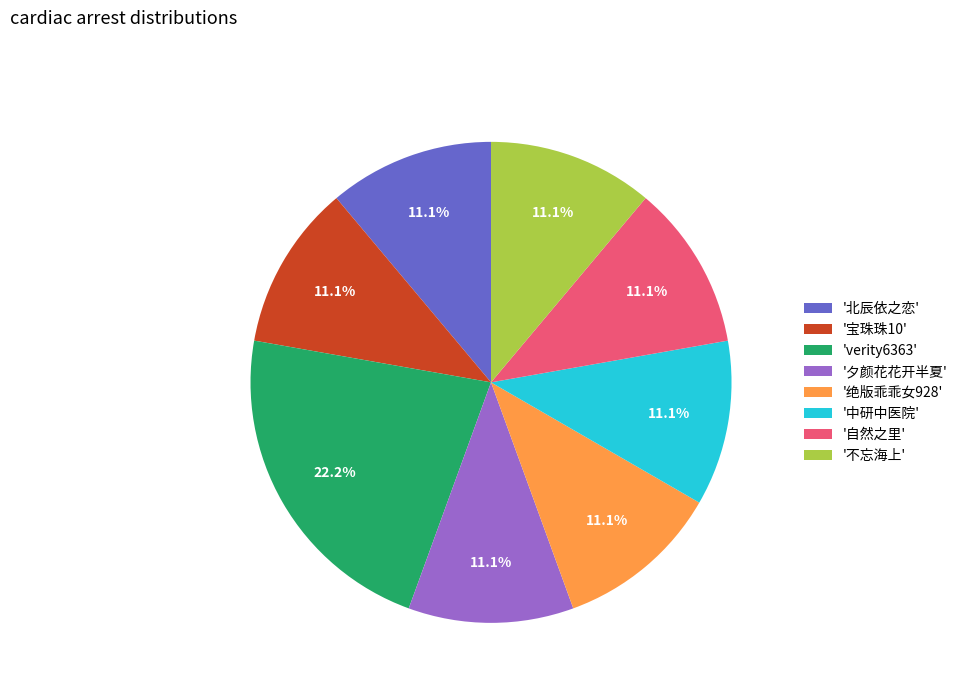

What percentage do '夕颜花花开半夏' and '宝珠珠10' together represent?

22.2%